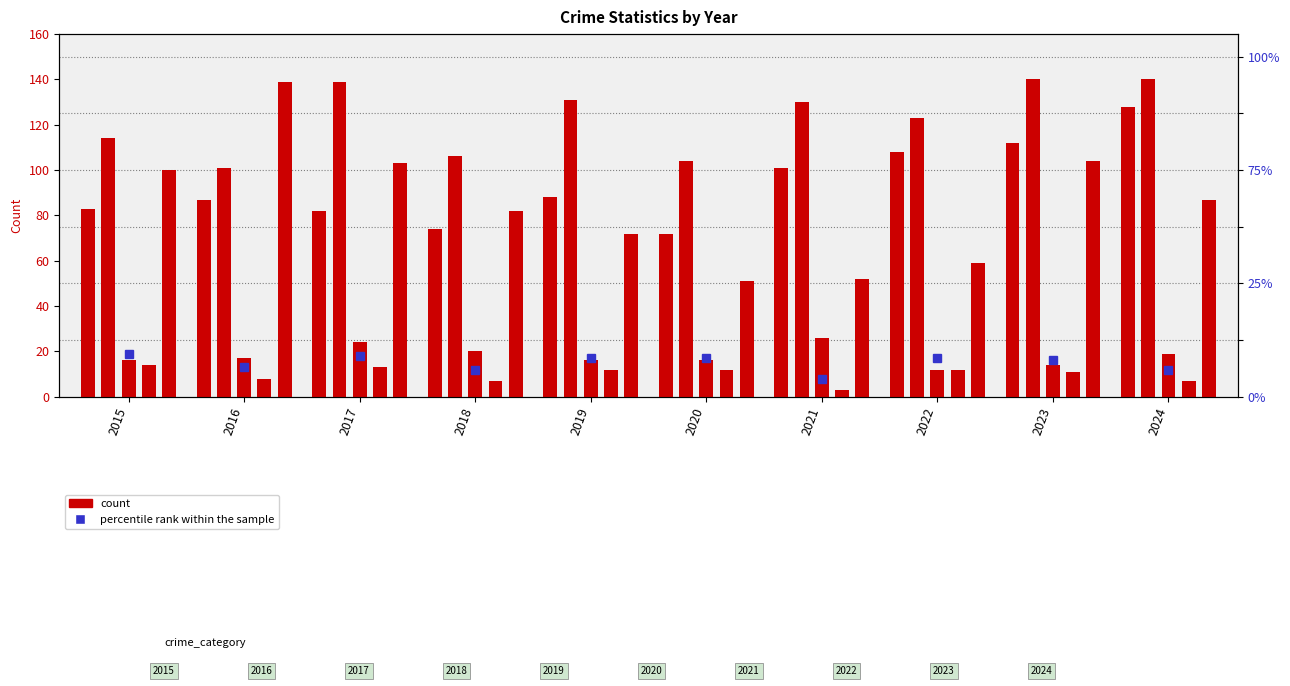

How many groups of bars are there?

10